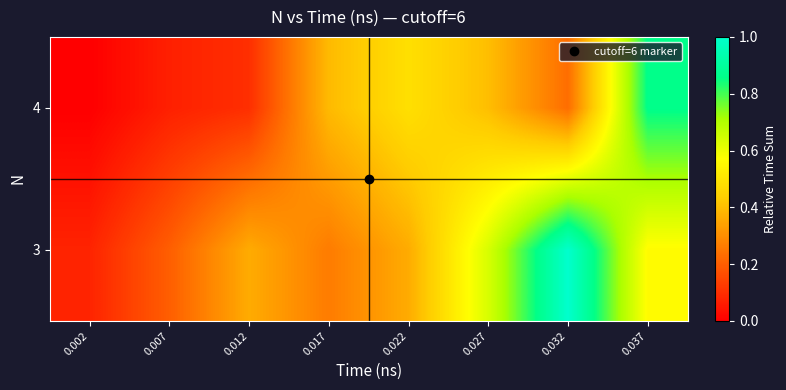

How many series are shown in this chart?

2